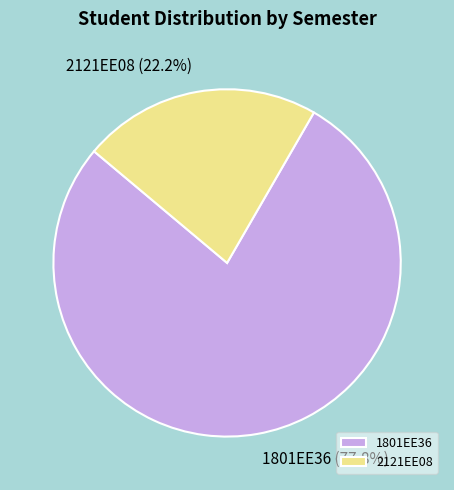

To the nearest percent, what percentage of the pie is 1801EE36?

78%